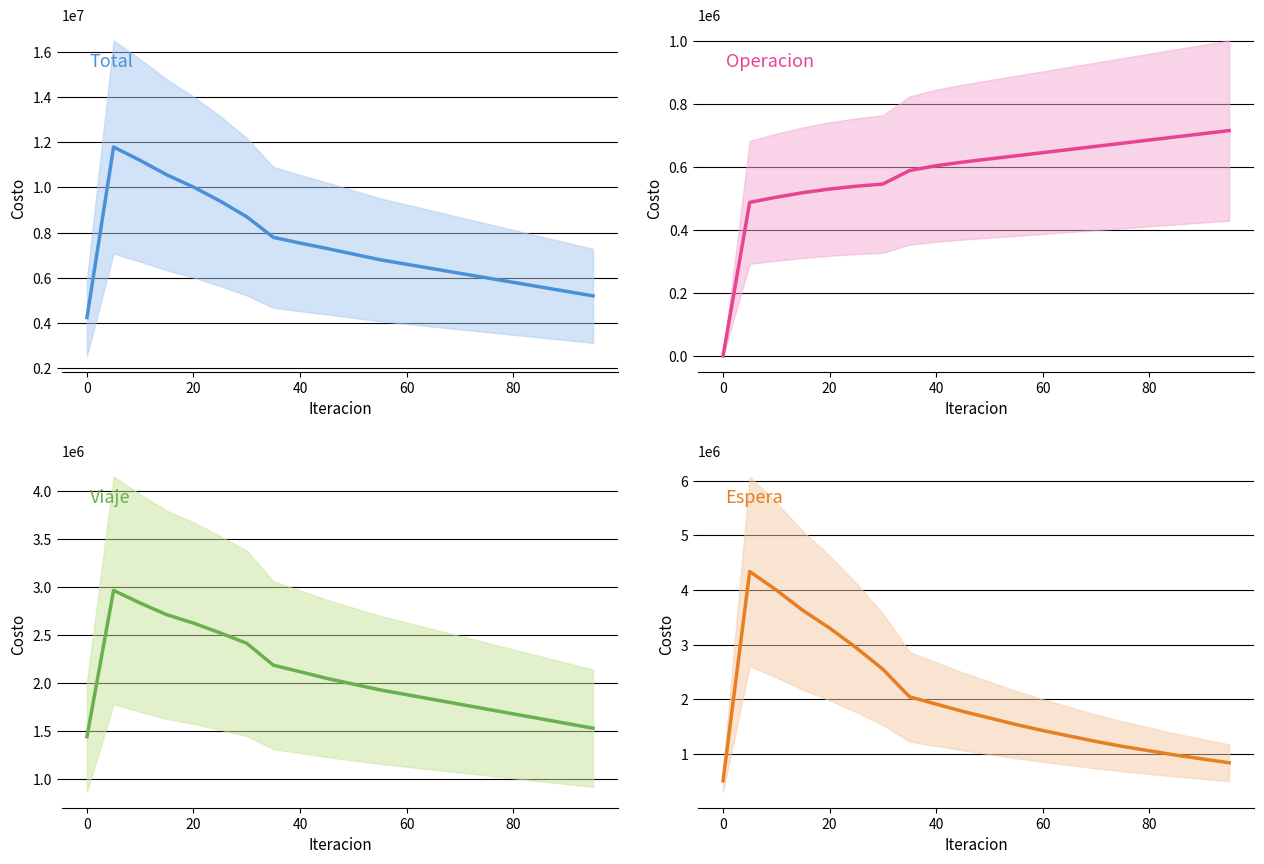

How many lines are shown in the chart?

4